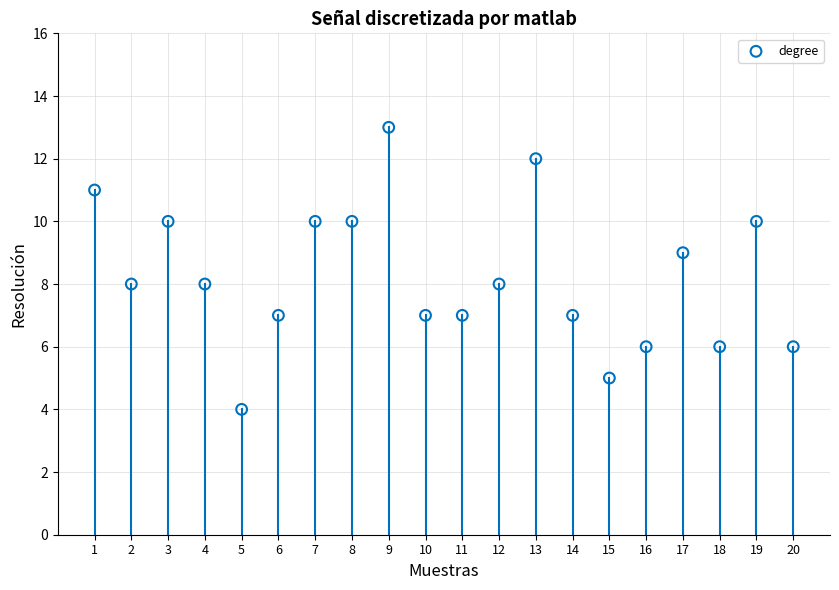

What is the range of X values (max minus min)?

19